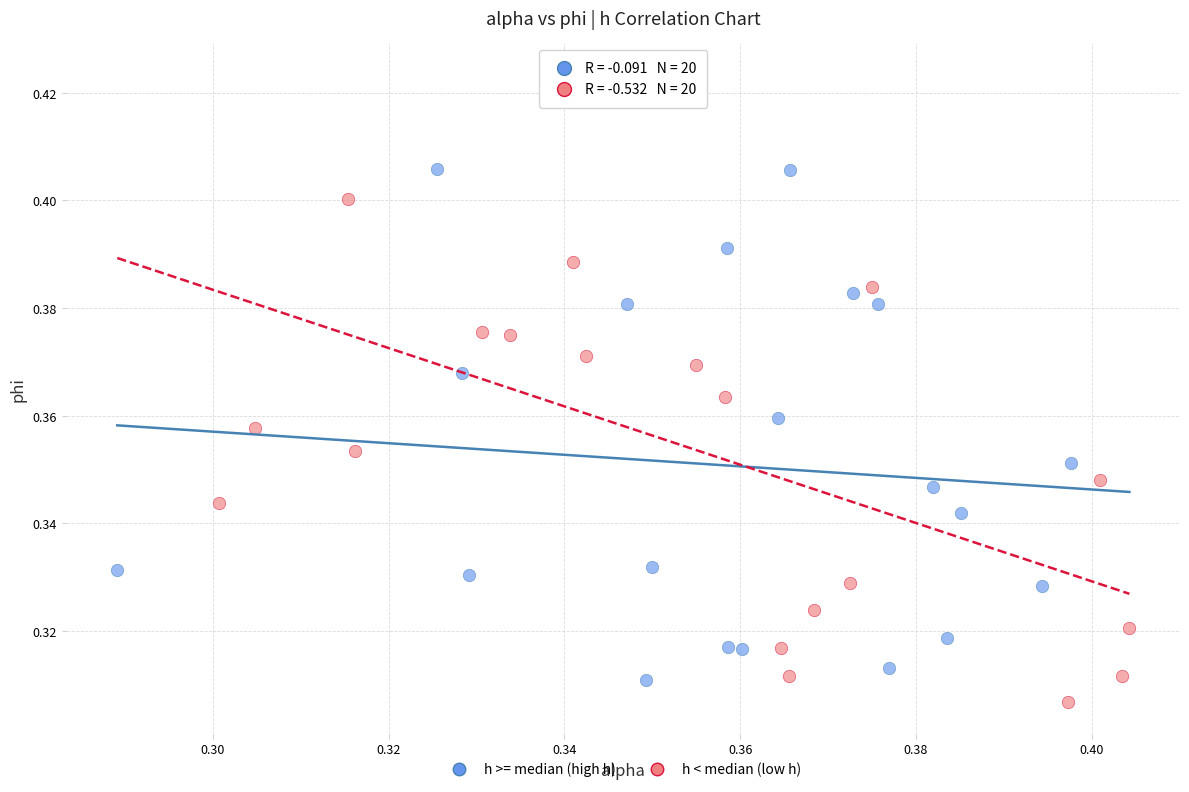

Which series has the largest Y range (max minus min)?

h < median (low h)